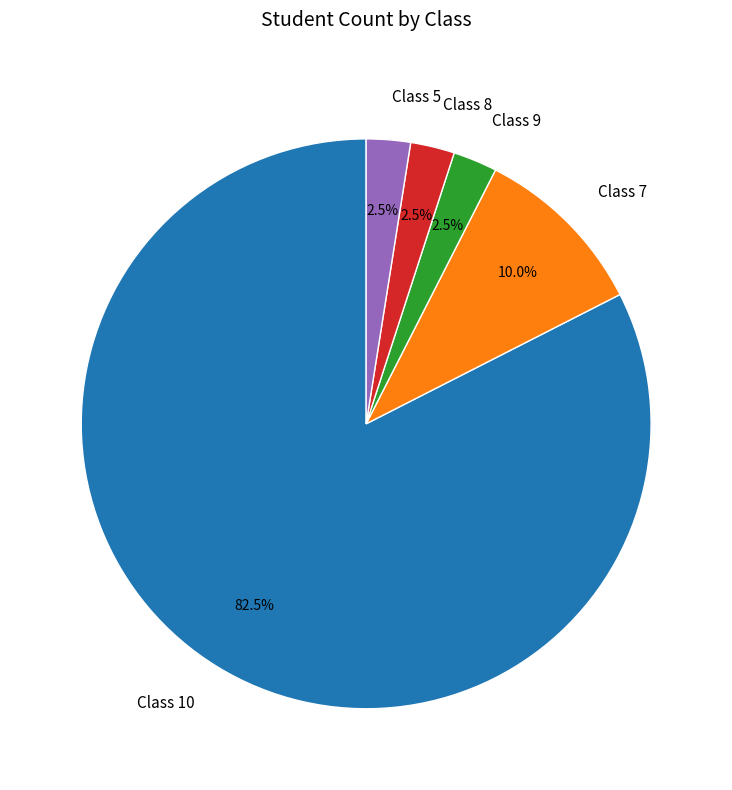

To the nearest percent, what is the average slice percentage?

20%